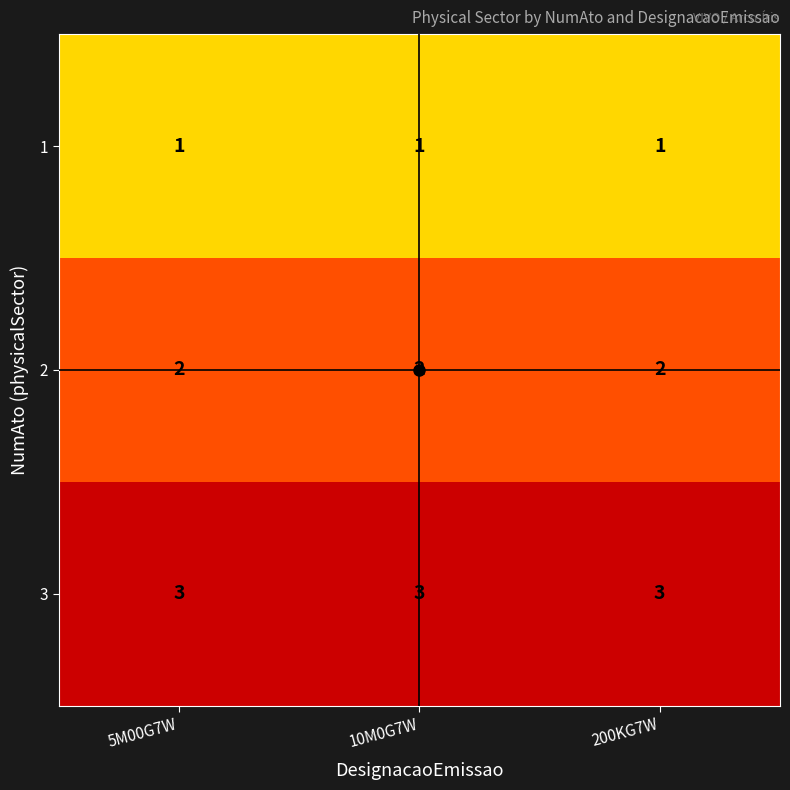

True or false: 2 has a value of 0 at 10M0G7W.

False